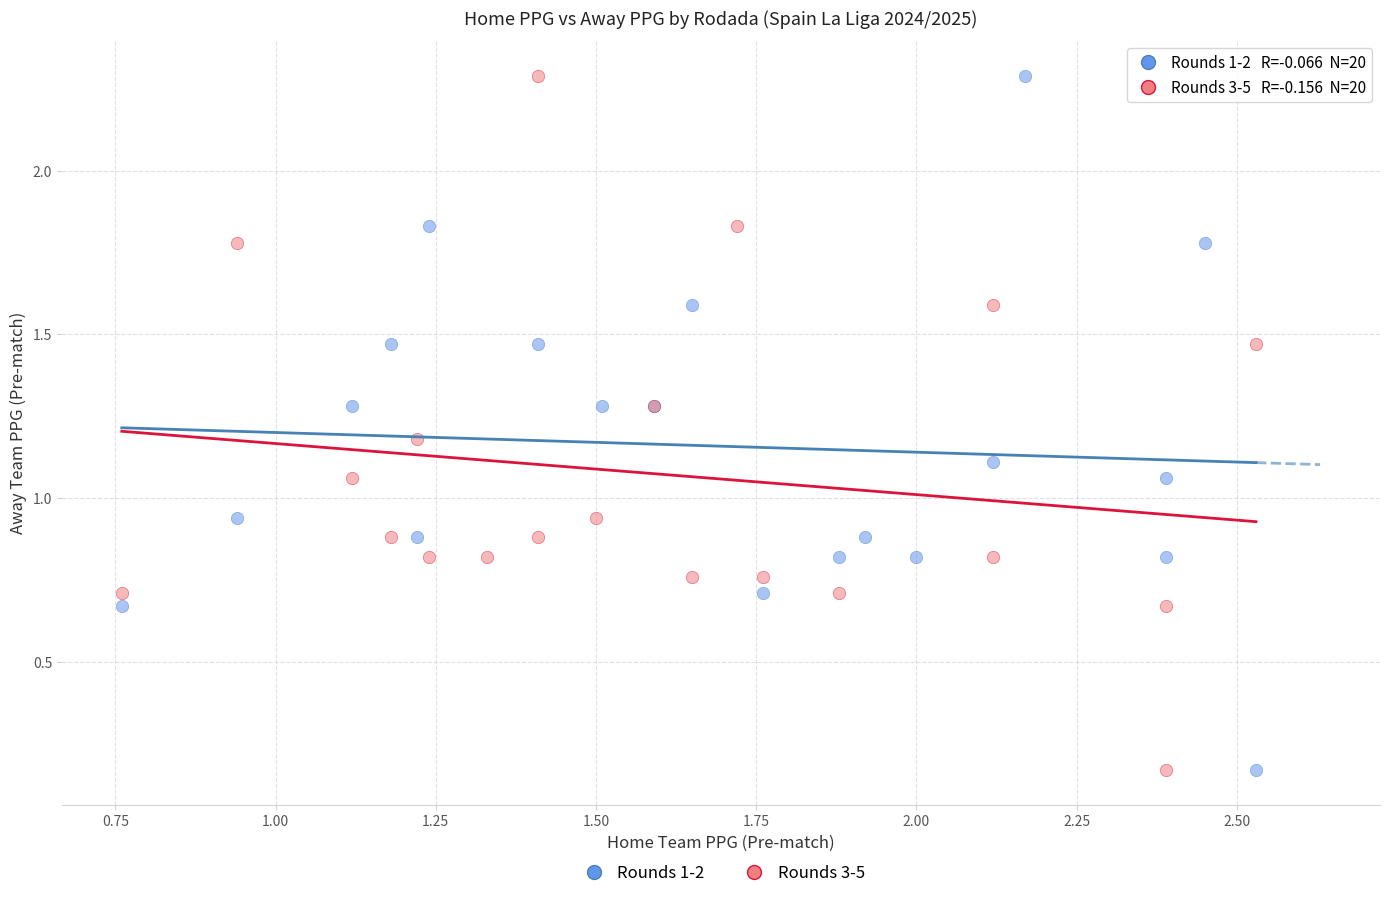

What are all the series names shown in the legend?

Rounds 1-2, Rounds 3-5